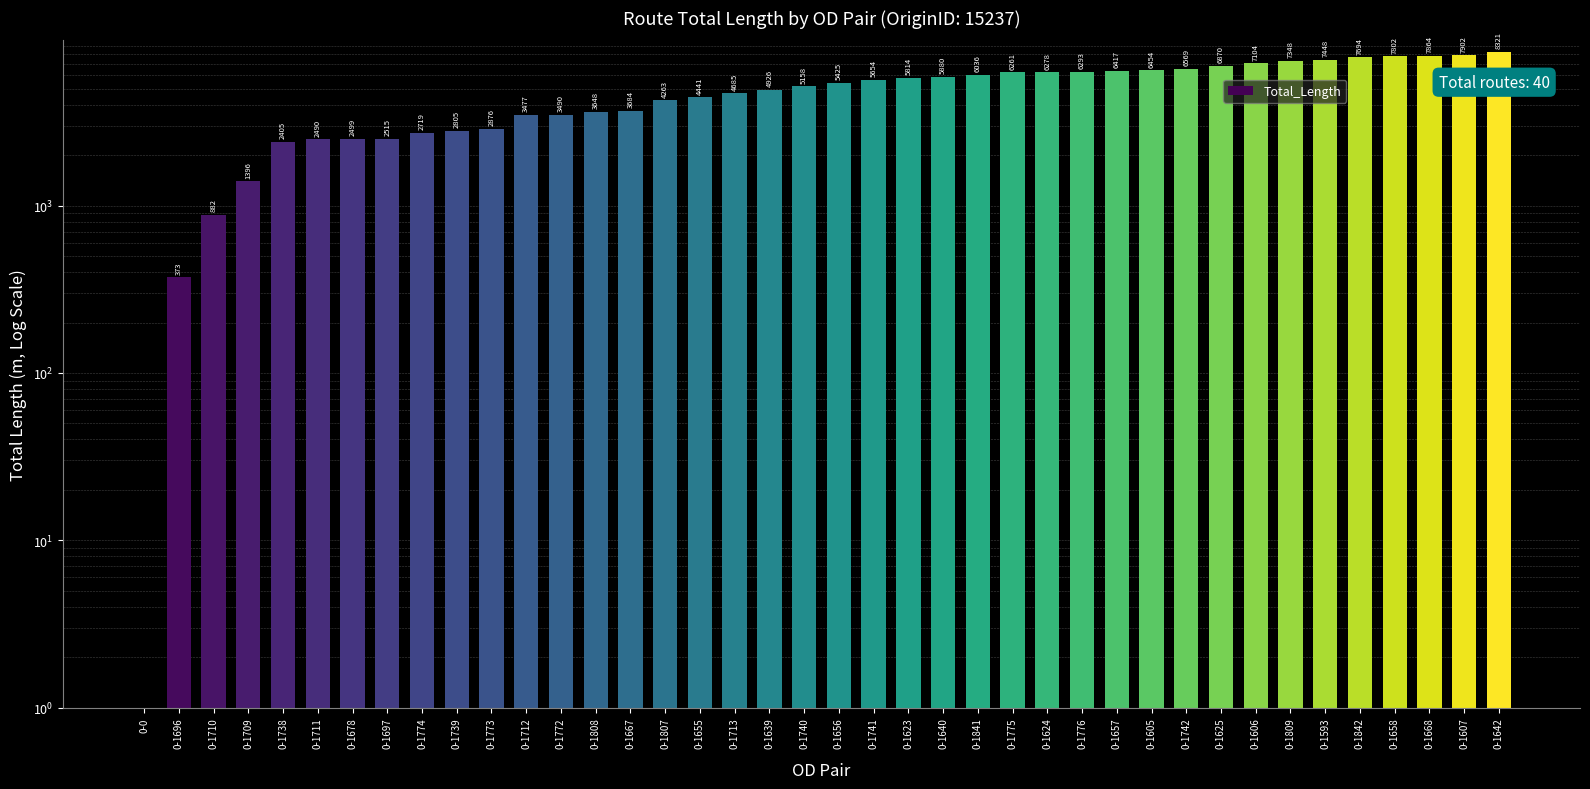

How many values are below 5424?

20